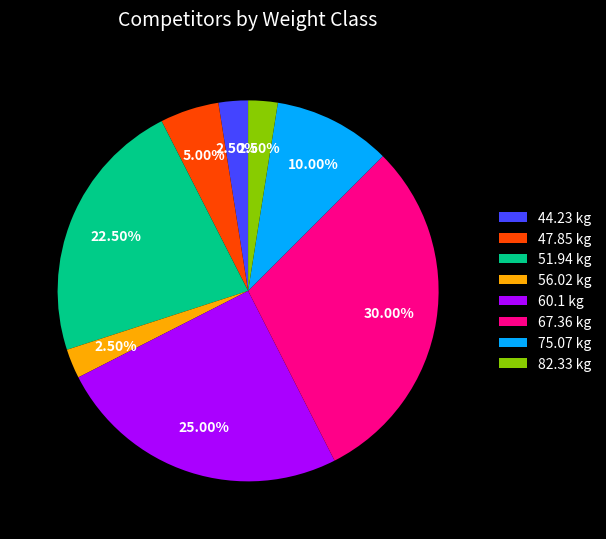

Is it true that 51.94 is 15% of the pie?

False